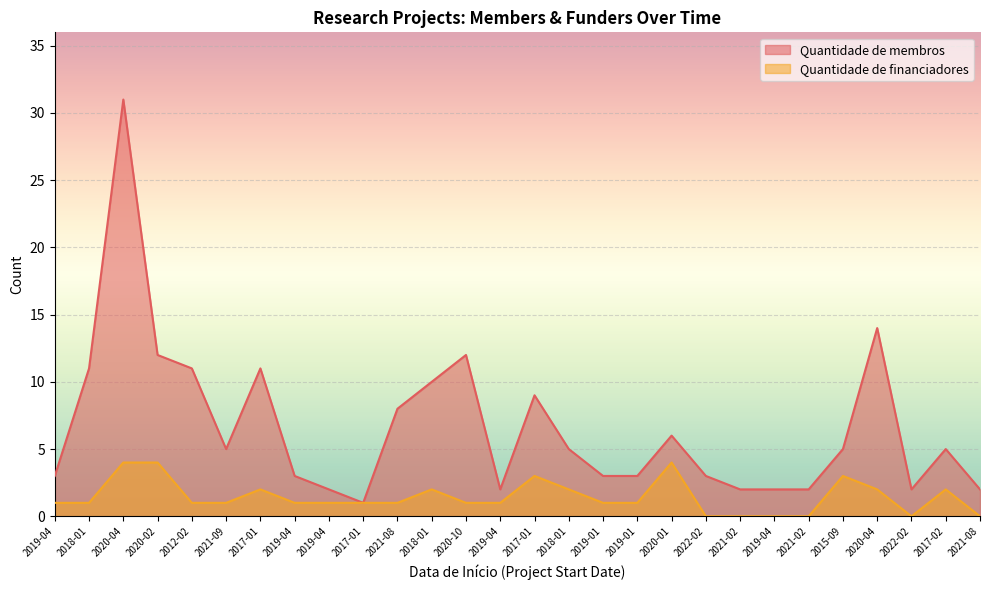

Reading left to right, list all the values displayed in this chart.

Quantidade de membros: 3	11	31	12	11	5	11	3	2	1	8	10	12	2	9	5	3	3	6	3	2	2	2	5	14	2	5	2
Quantidade de financiadores: 1	1	4	4	1	1	2	1	1	1	1	2	1	1	3	2	1	1	4	0	0	0	0	3	2	0	2	0